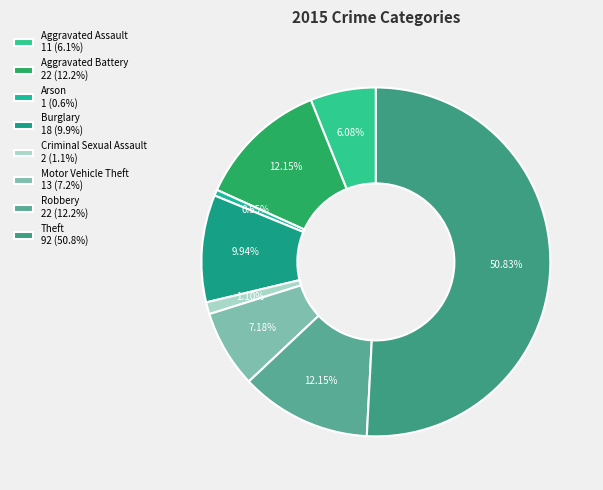

What percentage is the Robbery slice, to the nearest percent?

12%